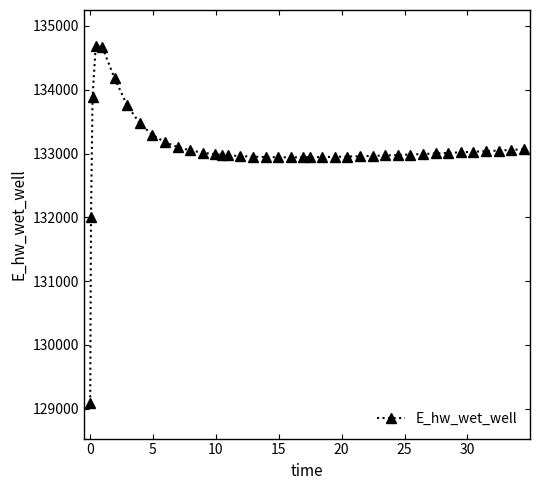

What is the value of the 32nd point from the left?

132992.5